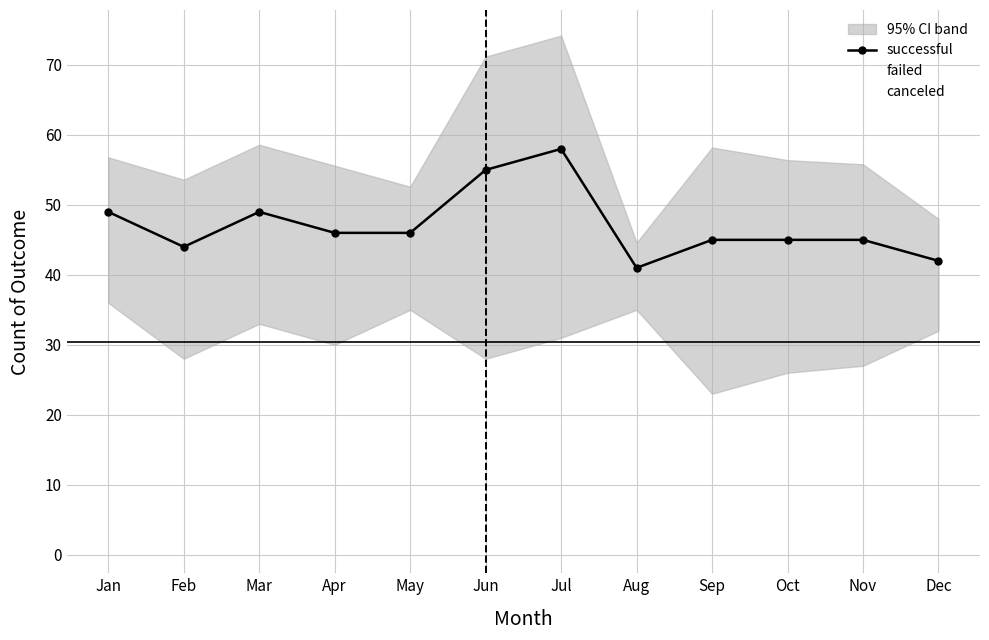

How many lines are shown in the chart?

3